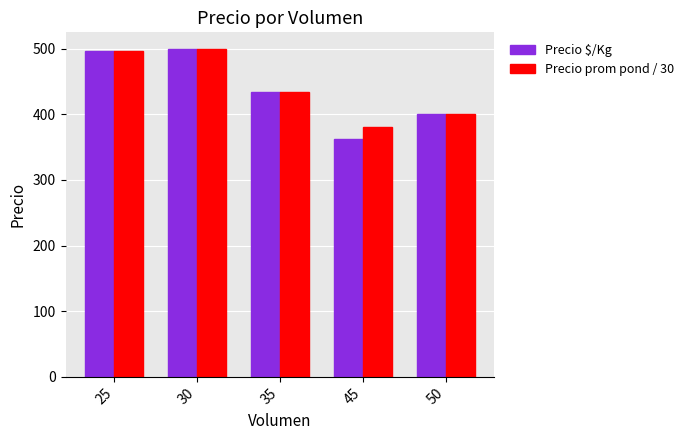

Is the value of Precio prom pond / 30 at 45 greater than the value of Precio $/Kg at 50?

No